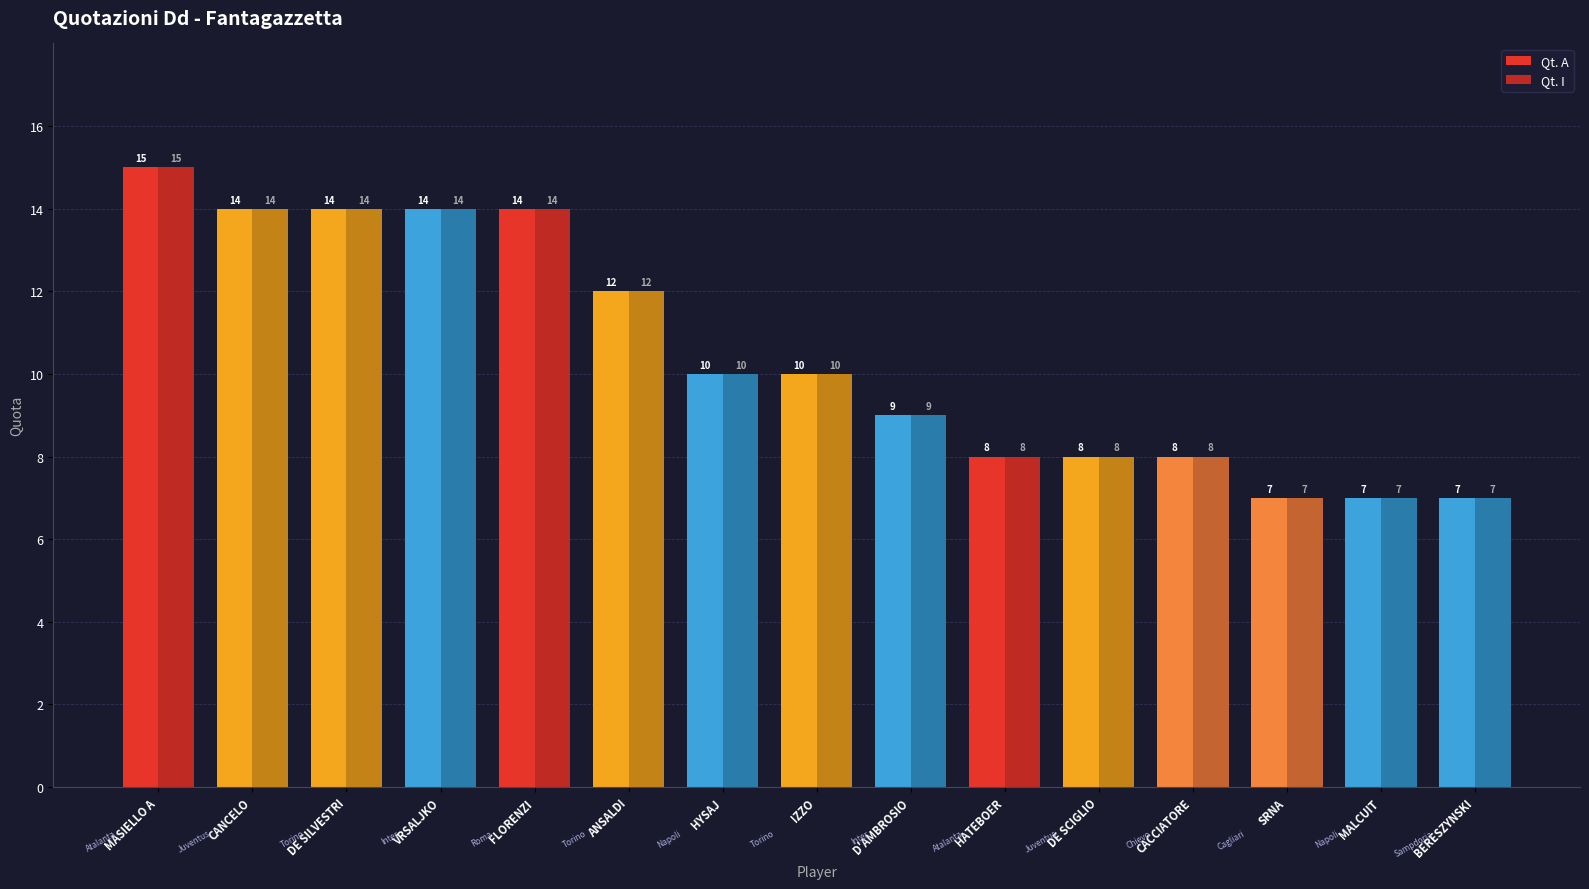

What is the highest value of the Qt. I series?

15